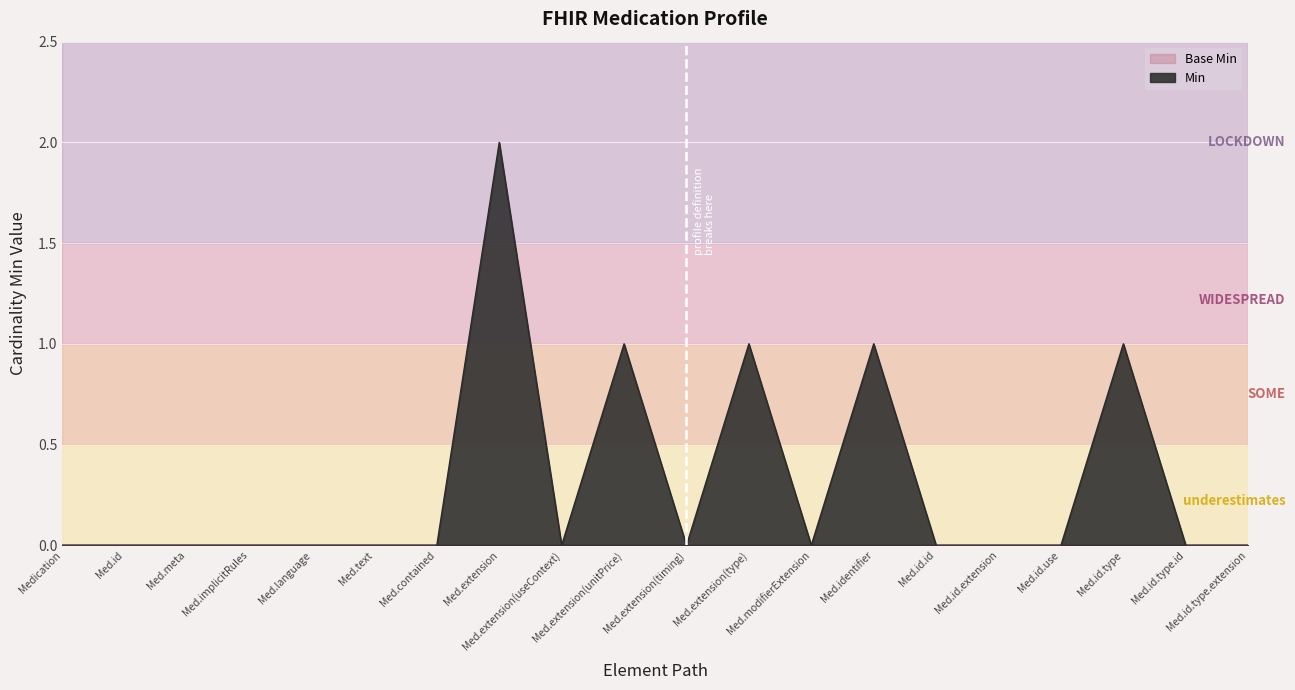

How many interior local valleys (lower than both neighbors) does the data have?

3